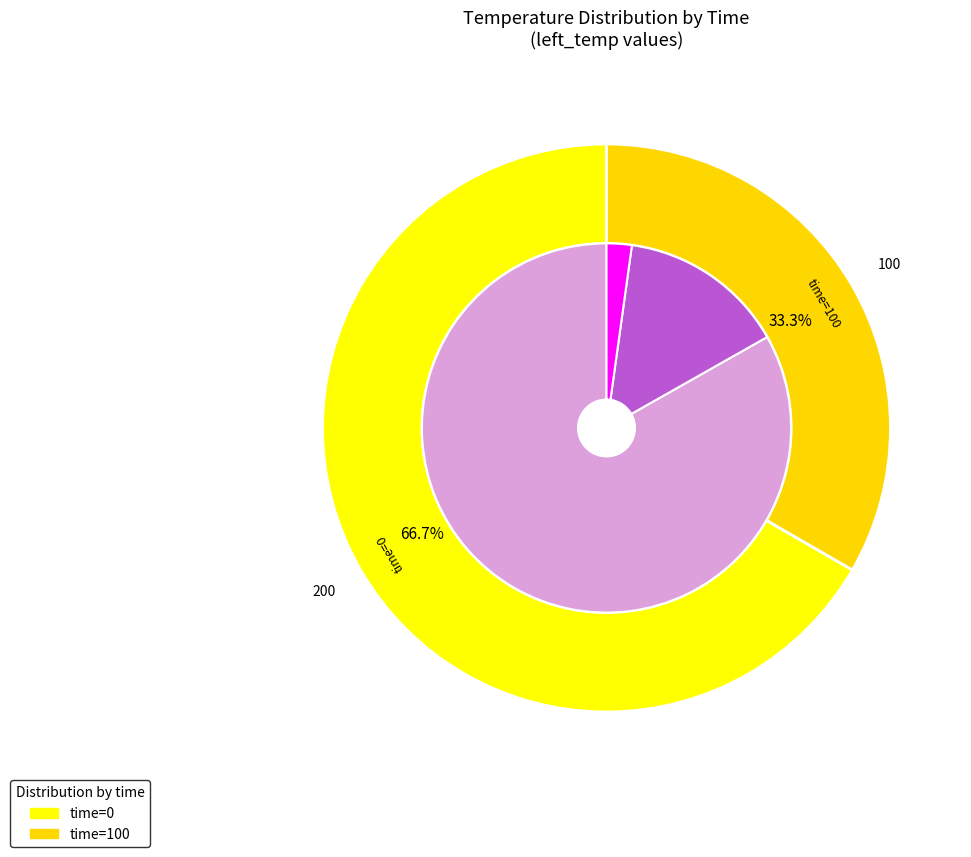

Approximately how many times larger is the value at 0 compared to 100?

2.0